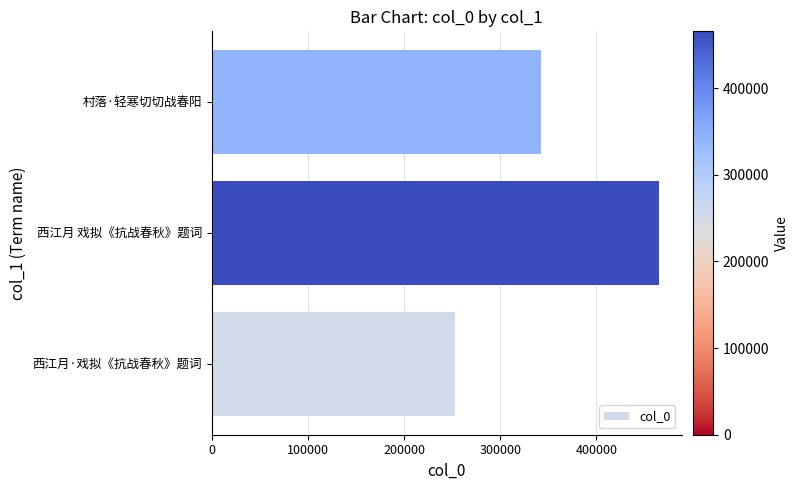

What is the minimum value shown in the chart?

253021